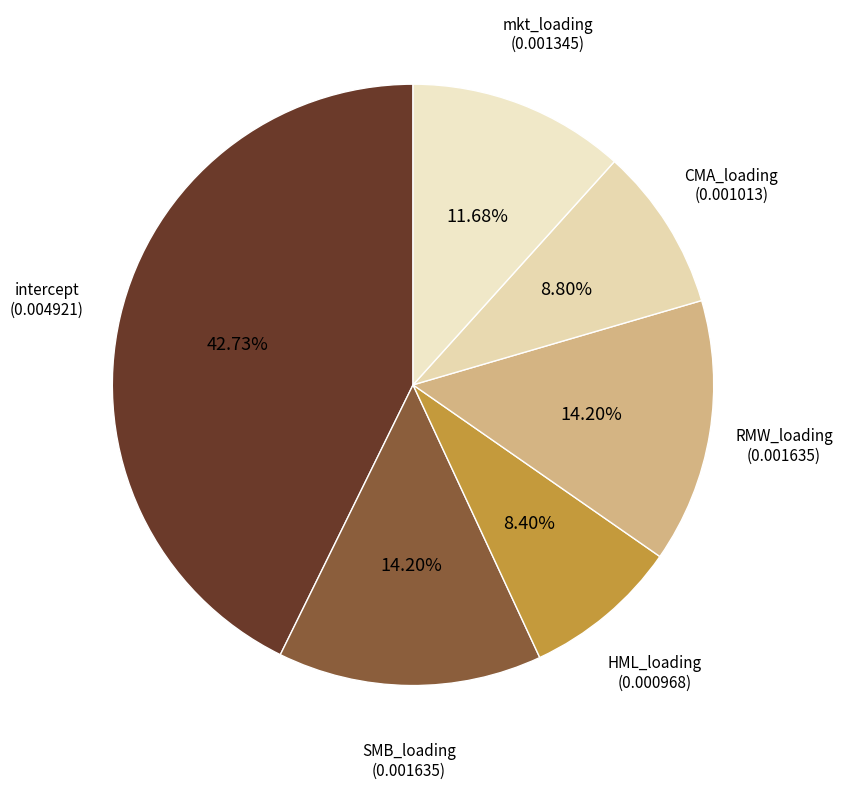

To the nearest percent, what is the average slice percentage?

17%